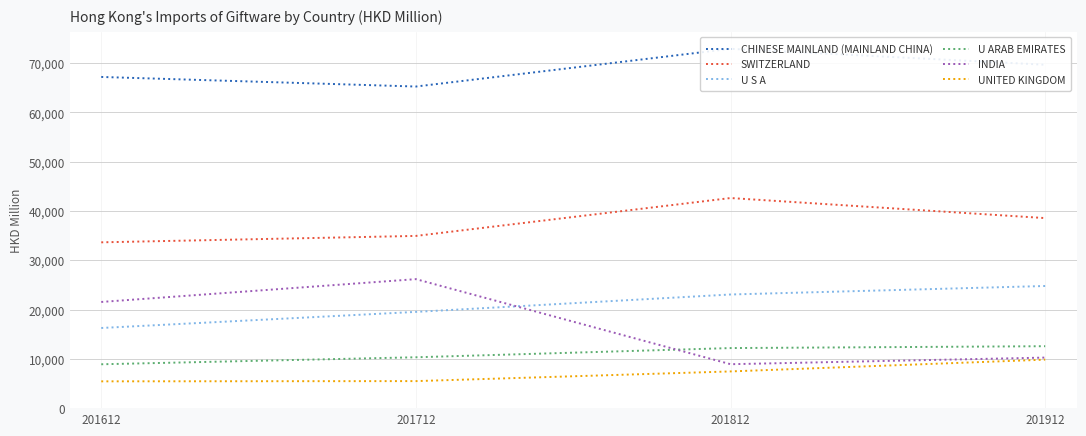

Reading right to left, list all the values displayed in this chart.

CHINESE MAINLAND (MAINLAND CHINA): 201912=69690.9	201812=72920.5	201712=65267.3	201612=67211.6
SWITZERLAND: 201912=38568.1	201812=42639.1	201712=34951.6	201612=33650.2
U S A: 201912=24788.3	201812=23063.4	201712=19533.2	201612=16266.8
U ARAB EMIRATES: 201912=12568.9	201812=12191.0	201712=10323.5	201612=8903.6
INDIA: 201912=10258.9	201812=8916.1	201712=26178.5	201612=21549.2
UNITED KINGDOM: 201912=9844.1	201812=7450.8	201712=5485.8	201612=5437.6